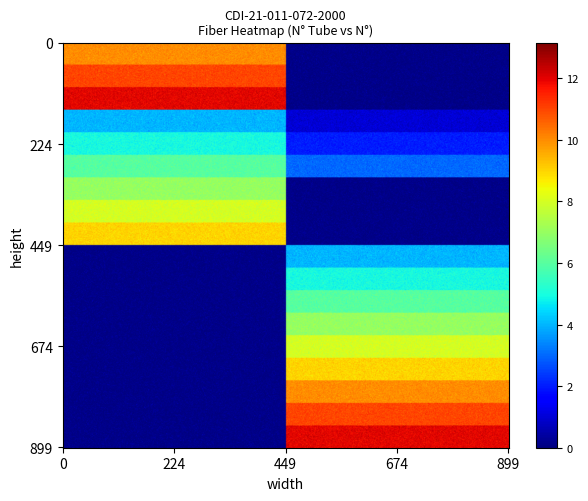

Count the number of data series in this chart.

2